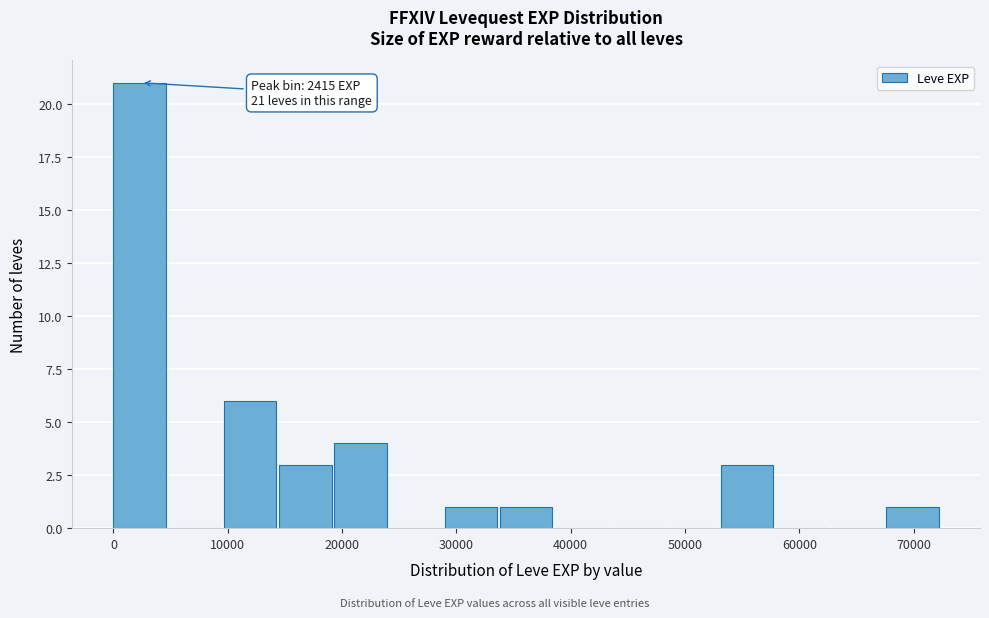

Over which range of the x-axis is the bar tallest?

0 to 5000